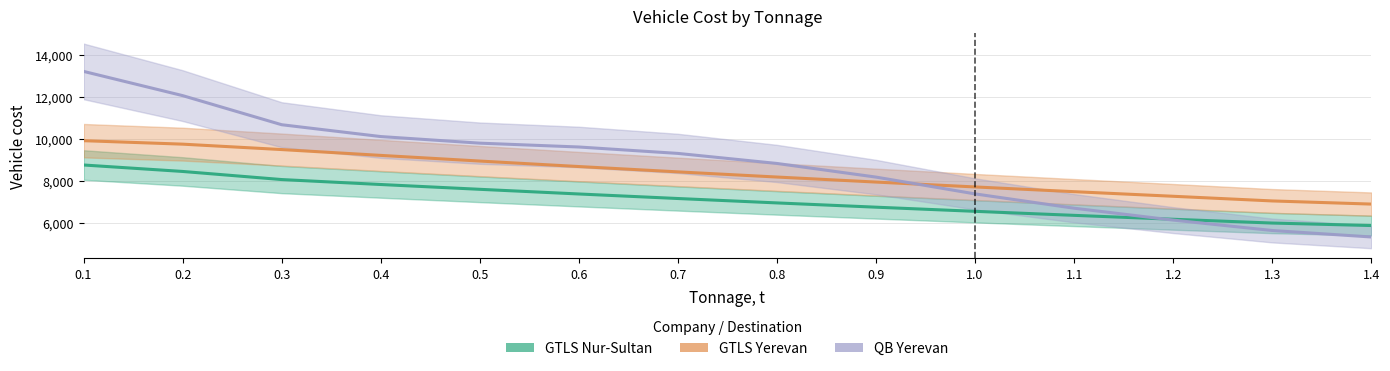

True or false: QB Yerevan and GTLS Nur-Sultan intersect in this chart.

True